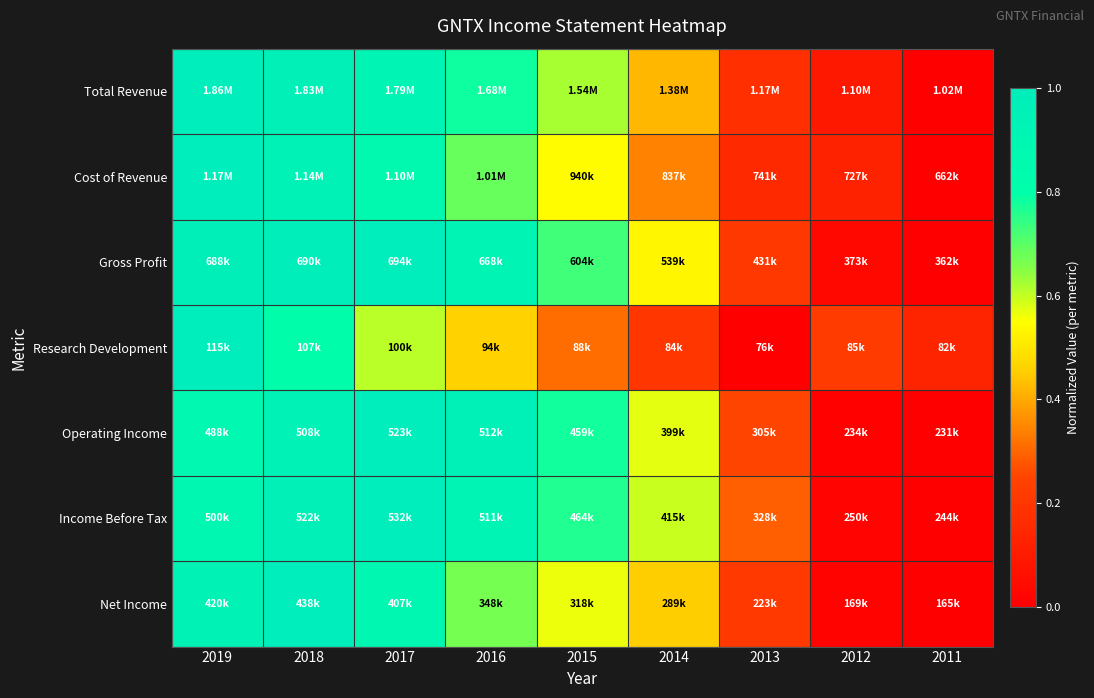

What is the difference between the highest and lowest values at 2011?

0.1